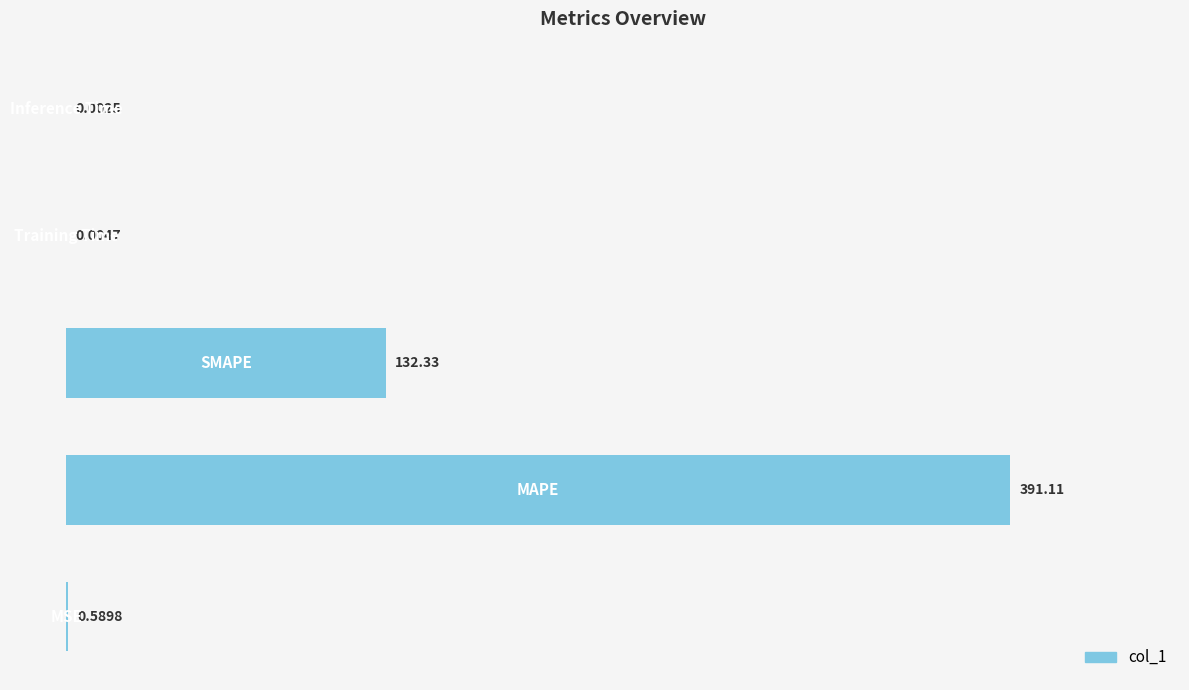

How many data points does each series have?

5